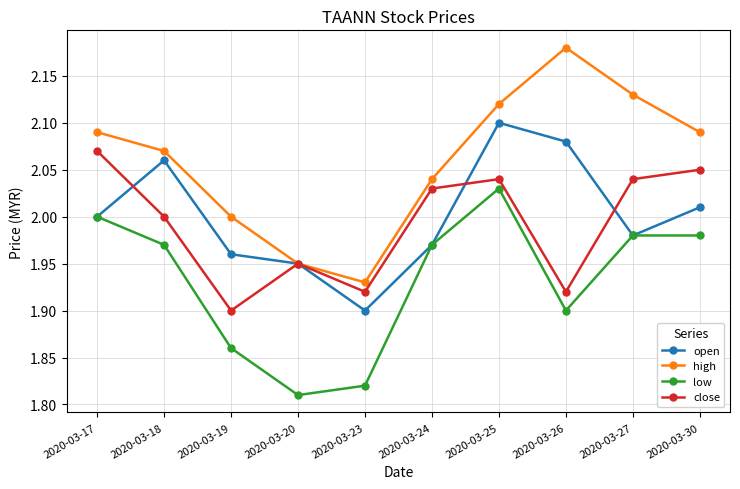

At how many categories does at least one series exceed 1?

10